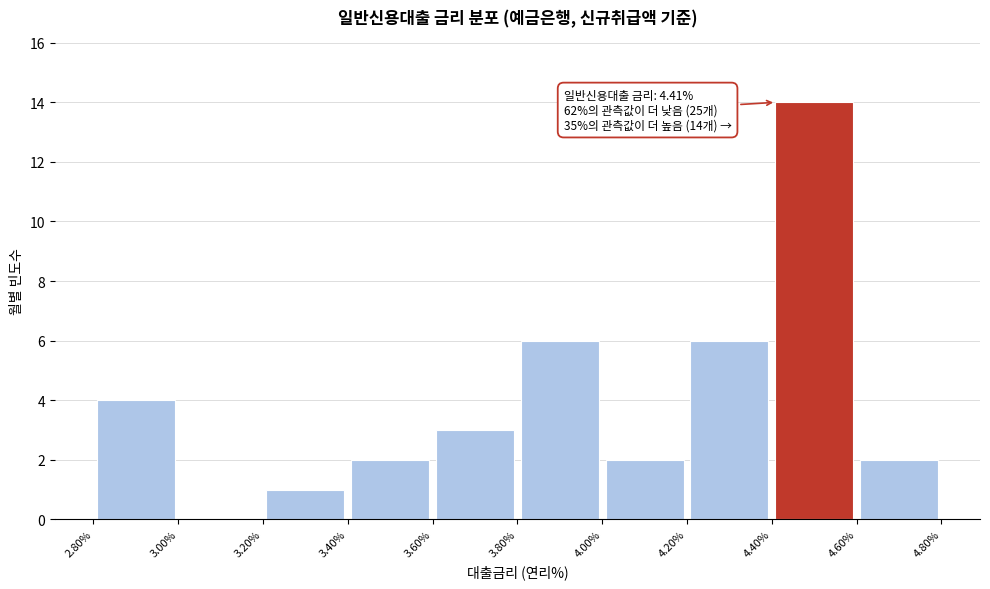

Over which range of the x-axis is the bar tallest?

4.40% to 4.60%